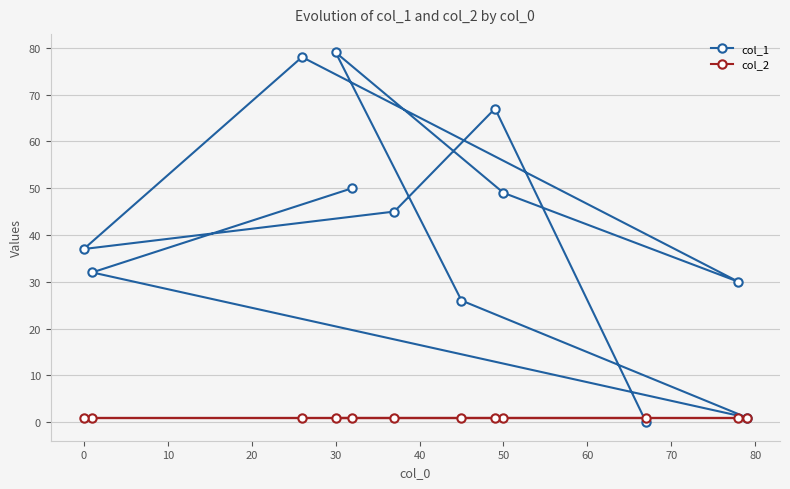

At how many categories does at least one series exceed 10?

10